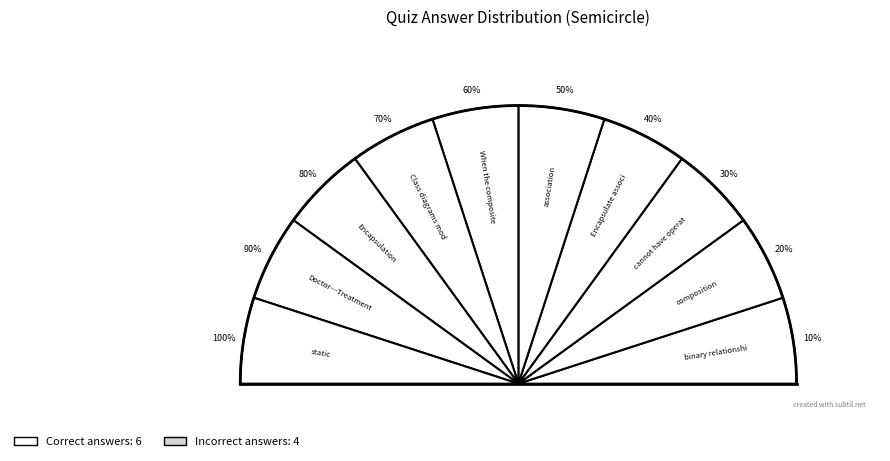

Which slice is the smallest?

binary relationship